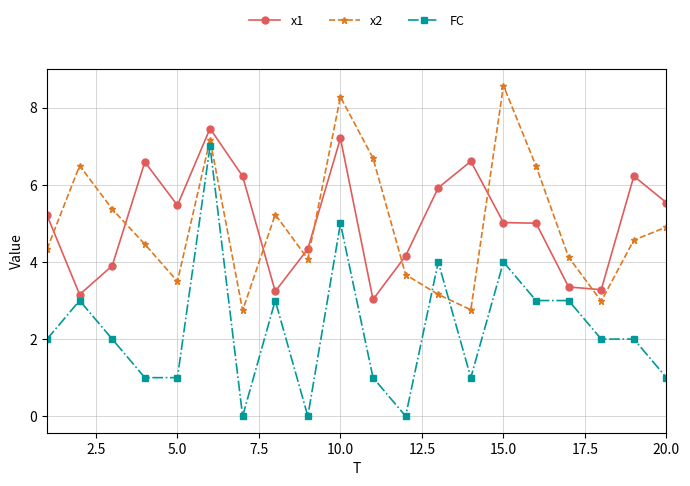

What is the value of the FC point at the 14th from the left?

1.0